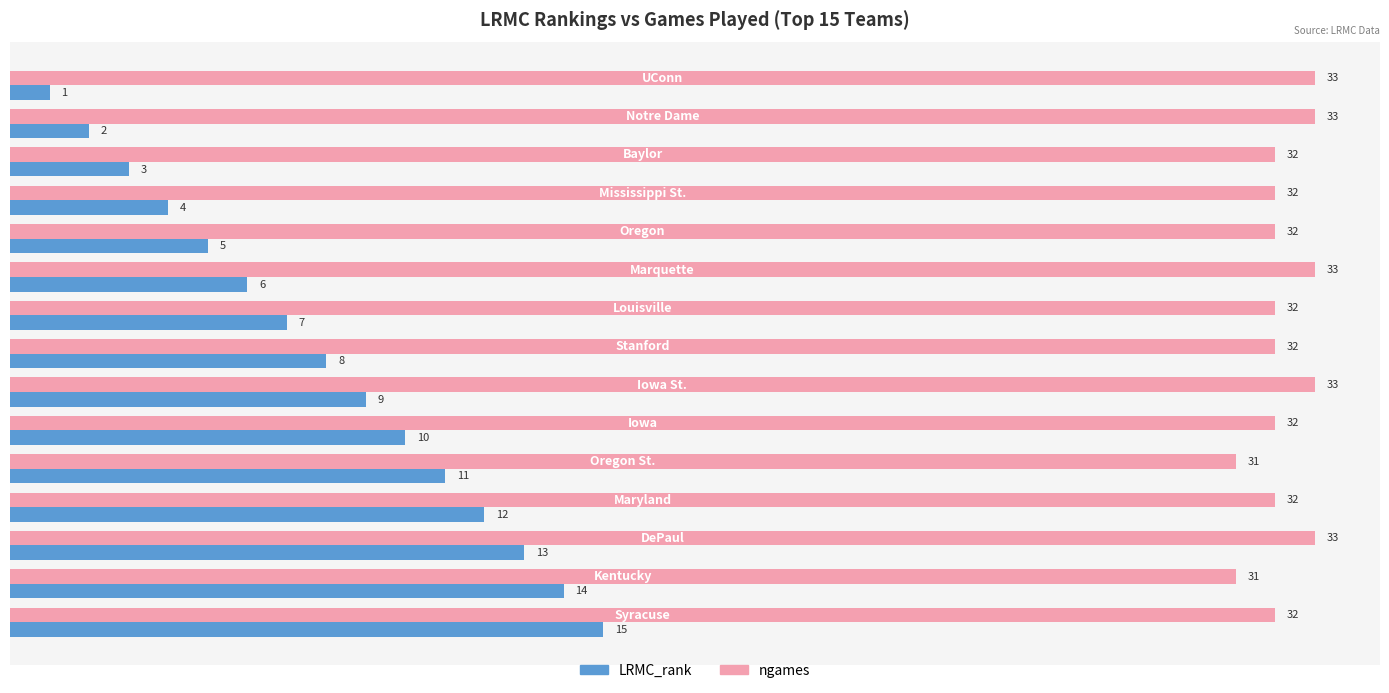

At how many categories does at least one series exceed 2?

15